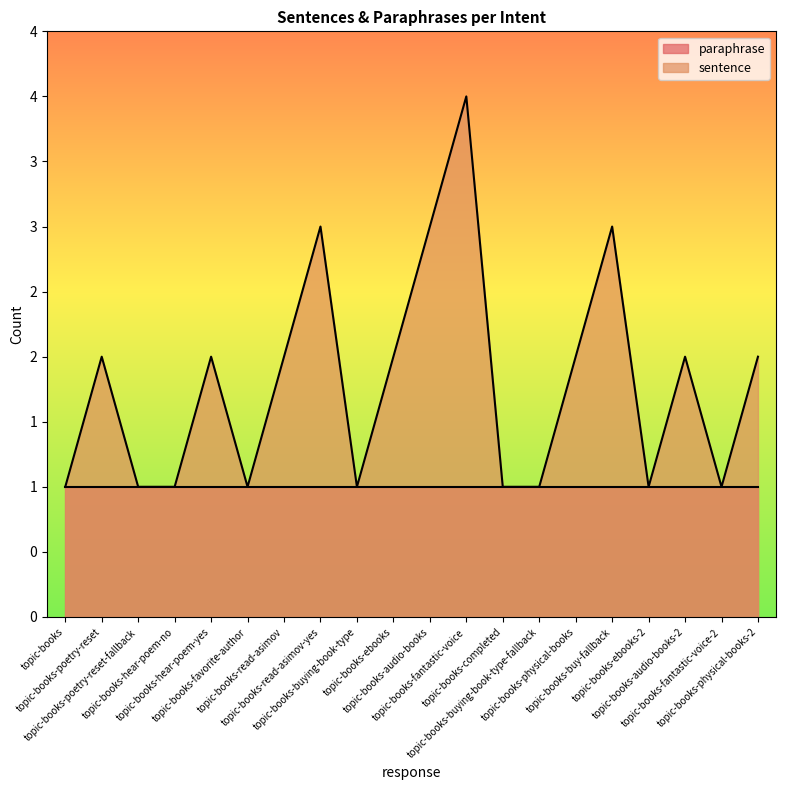

Is it true that the value at topic-books-physical-books is 2?

True